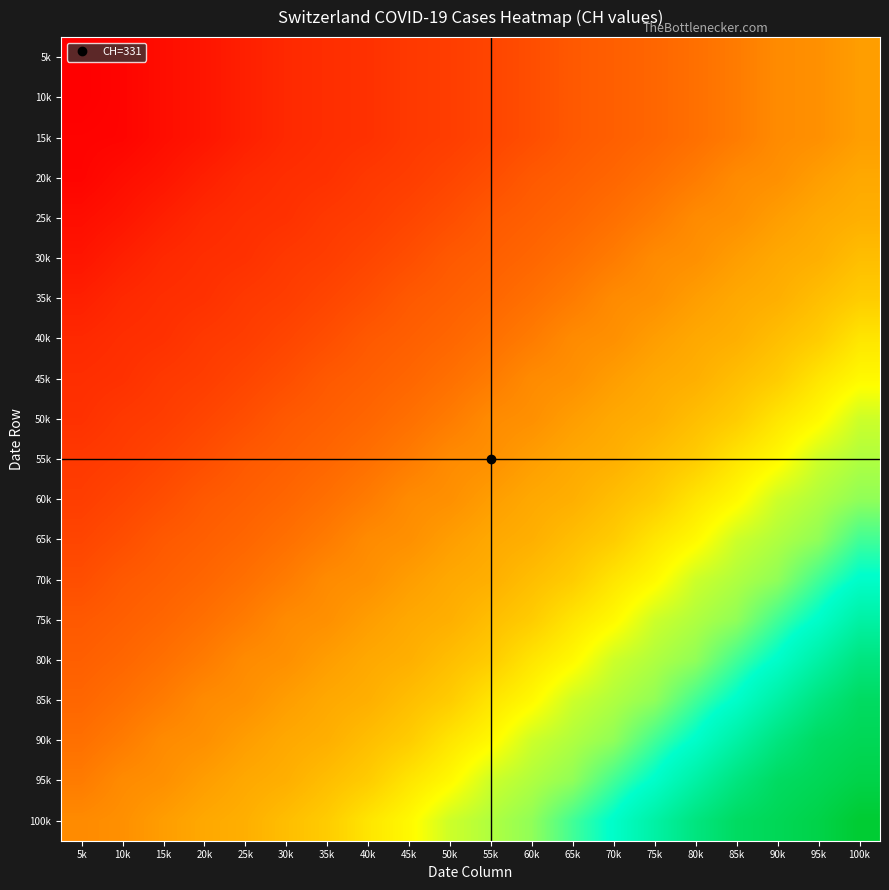

Reading left to right, extract all data points from this chart.

5k: 5k=0	10k=12	15k=33	20k=50	25k=74	30k=95	35k=107	40k=114	45k=132	50k=142	55k=160	60k=180	65k=205	70k=219	75k=235	80k=257	85k=284	90k=320	95k=331	100k=362
10k: 5k=0	10k=12	15k=33	20k=50	25k=74	30k=95	35k=107	40k=114	45k=132	50k=142	55k=160	60k=180	65k=205	70k=219	75k=235	80k=257	85k=284	90k=320	95k=331	100k=362
15k: 5k=9	10k=12	15k=33	20k=50	25k=74	30k=95	35k=107	40k=114	45k=132	50k=142	55k=160	60k=180	65k=205	70k=219	75k=235	80k=257	85k=284	90k=320	95k=331	100k=362
20k: 5k=12	10k=33	15k=50	20k=74	25k=95	30k=107	35k=114	40k=132	45k=142	50k=160	55k=180	60k=205	65k=219	70k=235	75k=257	80k=284	85k=320	90k=331	95k=362	100k=387
25k: 5k=33	10k=50	15k=74	20k=95	25k=107	30k=114	35k=132	40k=142	45k=160	50k=180	55k=205	60k=219	65k=235	70k=257	75k=284	80k=320	85k=331	90k=362	95k=387	100k=402
30k: 5k=50	10k=74	15k=95	20k=107	25k=114	30k=132	35k=142	40k=160	45k=180	50k=205	55k=219	60k=235	65k=257	70k=284	75k=320	80k=331	85k=362	90k=387	95k=402	100k=436
35k: 5k=74	10k=95	15k=107	20k=114	25k=132	30k=142	35k=160	40k=180	45k=205	50k=219	55k=235	60k=257	65k=284	70k=320	75k=331	80k=362	85k=387	90k=402	95k=436	100k=468
40k: 5k=95	10k=107	15k=114	20k=132	25k=142	30k=160	35k=180	40k=205	45k=219	50k=235	55k=257	60k=284	65k=320	70k=331	75k=362	80k=387	85k=402	90k=436	95k=468	100k=526
45k: 5k=107	10k=114	15k=132	20k=142	25k=160	30k=180	35k=205	40k=219	45k=235	50k=257	55k=284	60k=320	65k=331	70k=362	75k=387	80k=402	85k=436	90k=468	95k=526	100k=570
50k: 5k=114	10k=132	15k=142	20k=160	25k=180	30k=205	35k=219	40k=235	45k=257	50k=284	55k=320	60k=331	65k=362	70k=387	75k=402	80k=436	85k=468	90k=526	95k=570	100k=641
55k: 5k=132	10k=142	15k=160	20k=180	25k=205	30k=219	35k=235	40k=257	45k=284	50k=320	55k=331	60k=362	65k=387	70k=402	75k=436	80k=468	85k=526	90k=570	95k=641	100k=674
60k: 5k=142	10k=160	15k=180	20k=205	25k=219	30k=235	35k=257	40k=284	45k=320	50k=331	55k=362	60k=387	65k=402	70k=436	75k=468	80k=526	85k=570	90k=641	95k=674	100k=709
65k: 5k=160	10k=180	15k=205	20k=219	25k=235	30k=257	35k=284	40k=320	45k=331	50k=362	55k=387	60k=402	65k=436	70k=468	75k=526	80k=570	85k=641	90k=674	95k=709	100k=799
70k: 5k=180	10k=205	15k=219	20k=235	25k=257	30k=284	35k=320	40k=331	45k=362	50k=387	55k=402	60k=436	65k=468	70k=526	75k=570	80k=641	85k=674	90k=709	95k=799	100k=885
75k: 5k=205	10k=219	15k=235	20k=257	25k=284	30k=320	35k=331	40k=362	45k=387	50k=402	55k=436	60k=468	65k=526	70k=570	75k=641	80k=674	85k=709	90k=799	95k=885	100k=1023
80k: 5k=219	10k=235	15k=257	20k=284	25k=320	30k=331	35k=362	40k=387	45k=402	50k=436	55k=468	60k=526	65k=570	70k=641	75k=674	80k=709	85k=799	90k=885	95k=1023	100k=1166
85k: 5k=235	10k=257	15k=284	20k=320	25k=331	30k=362	35k=387	40k=402	45k=436	50k=468	55k=526	60k=570	65k=641	70k=674	75k=709	80k=799	85k=885	90k=1023	95k=1166	100k=1278
90k: 5k=257	10k=284	15k=320	20k=331	25k=362	30k=387	35k=402	40k=436	45k=468	50k=526	55k=570	60k=641	65k=674	70k=709	75k=799	80k=885	85k=1023	90k=1166	95k=1278	100k=1321
95k: 5k=284	10k=320	15k=331	20k=362	25k=387	30k=402	35k=436	40k=468	45k=526	50k=570	55k=641	60k=674	65k=709	70k=799	75k=885	80k=1023	85k=1166	90k=1278	95k=1321	100k=1373
100k: 5k=320	10k=331	15k=362	20k=387	25k=402	30k=436	35k=468	40k=526	45k=570	50k=641	55k=674	60k=709	65k=799	70k=885	75k=1023	80k=1166	85k=1278	90k=1321	95k=1373	100k=1458